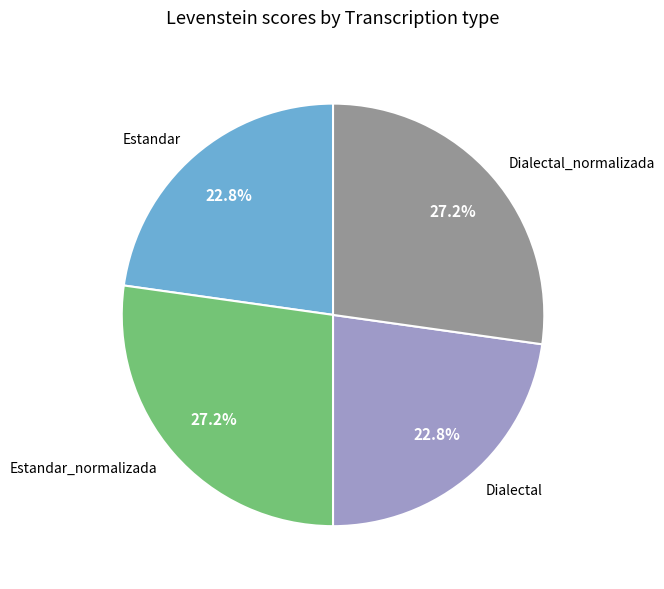

The Estandar slice represents 32% of the pie. True or false?

False